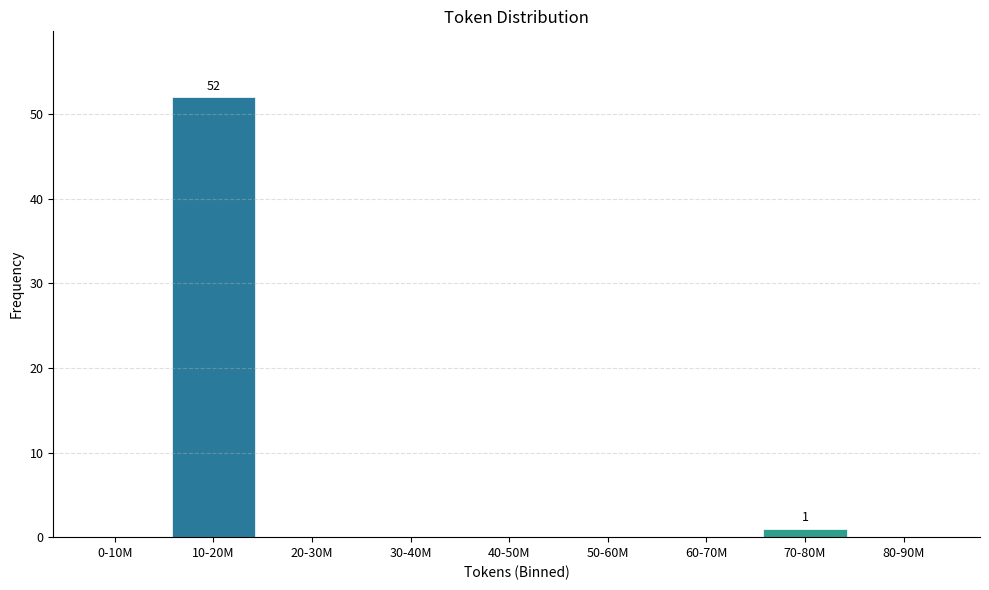

Reading right to left, extract all data points from this chart.

80-90M=0	70-80M=1	60-70M=0	50-60M=0	40-50M=0	30-40M=0	20-30M=0	10-20M=52	0-10M=0